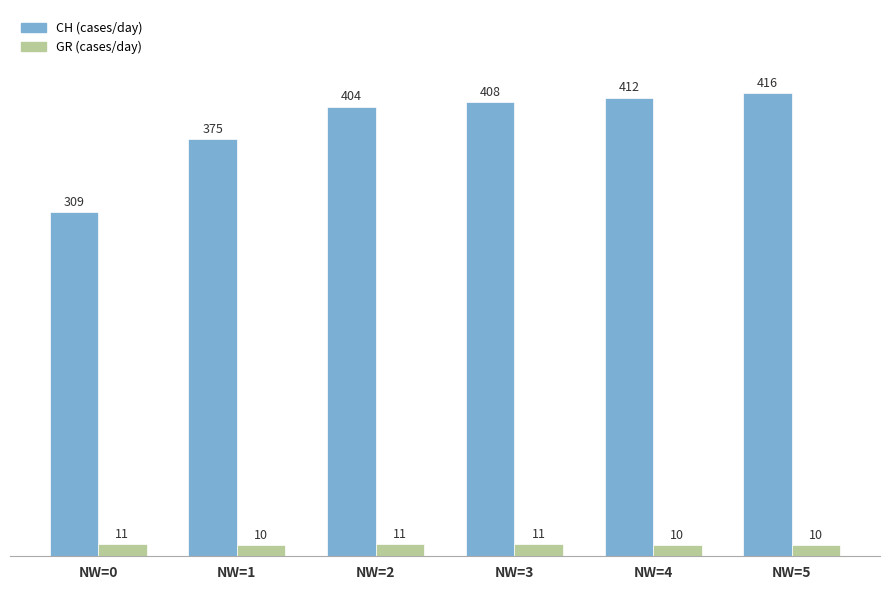

At which category is the sum across all series the highest?

NW=5